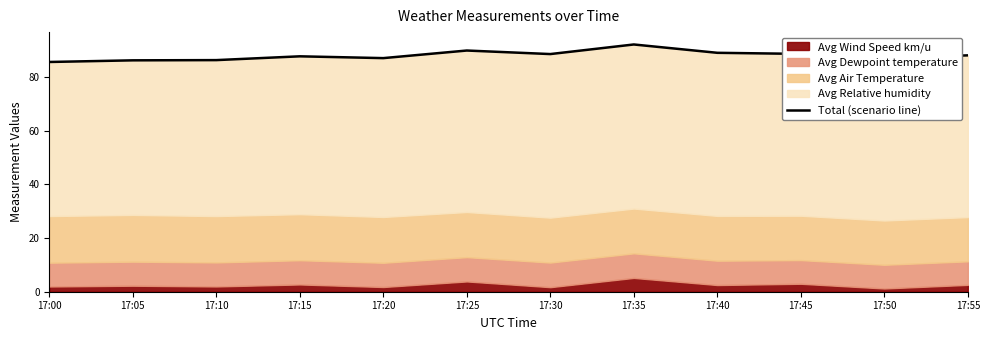

Rank the categories by value from highest to lowest.

17:35, 17:25, 17:40, 17:45, 17:30, 17:55, 17:15, 17:20, 17:50, 17:10, 17:05, 17:00